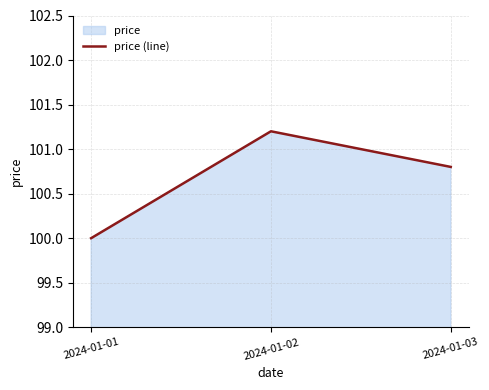

Reading left to right, transcribe all the data shown in this chart.

2024-01-01=100.0	2024-01-02=101.2	2024-01-03=100.8